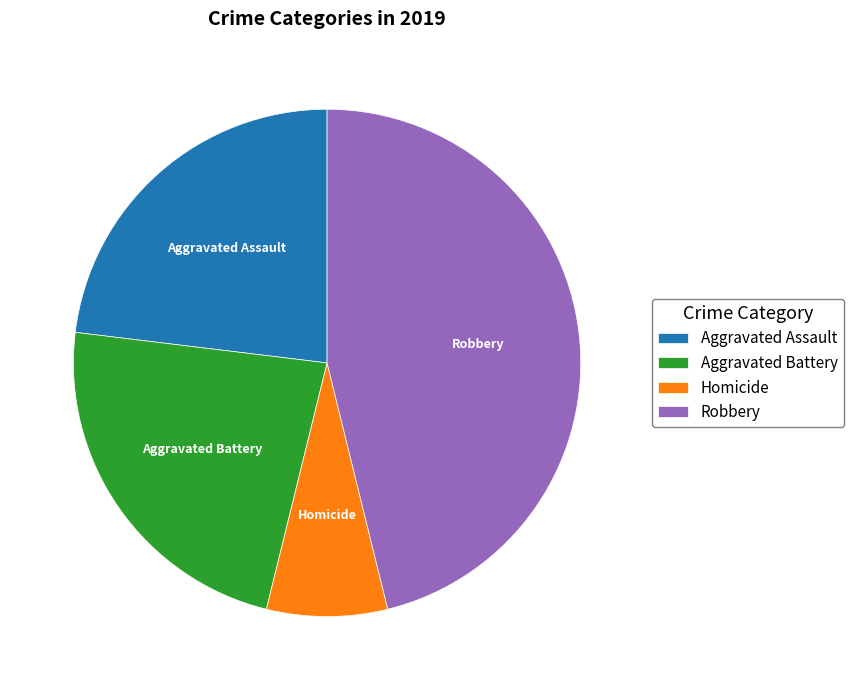

Do Robbery and Aggravated Battery together represent more than half of the pie?

Yes